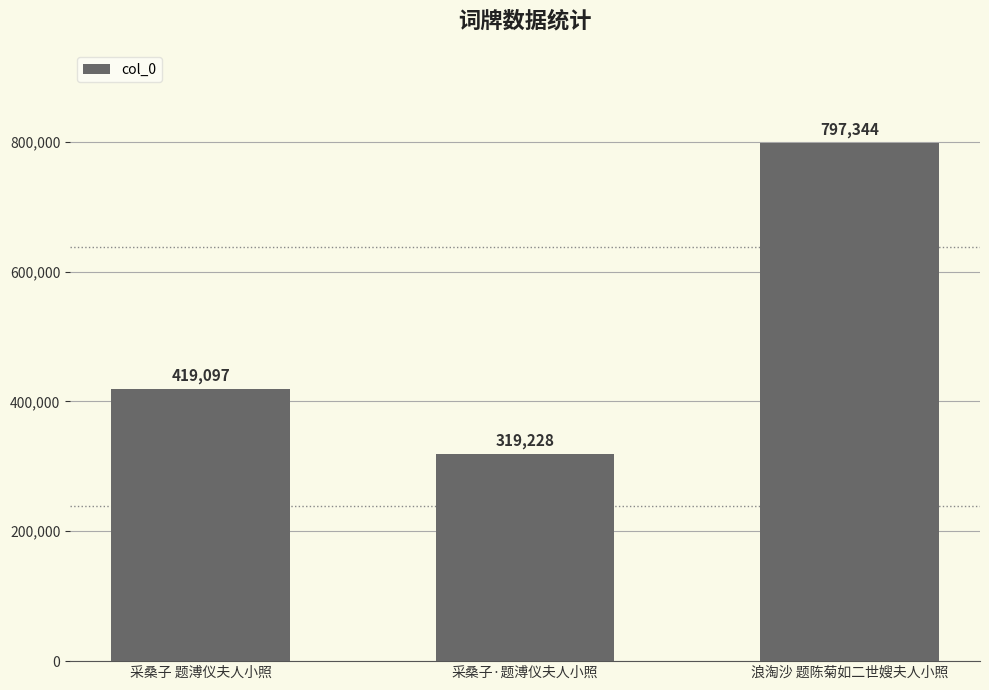

Rank the categories by value from highest to lowest.

浪淘沙 题陈菊如二世嫂夫人小照, 采桑子 题溥仪夫人小照, 采桑子·题溥仪夫人小照